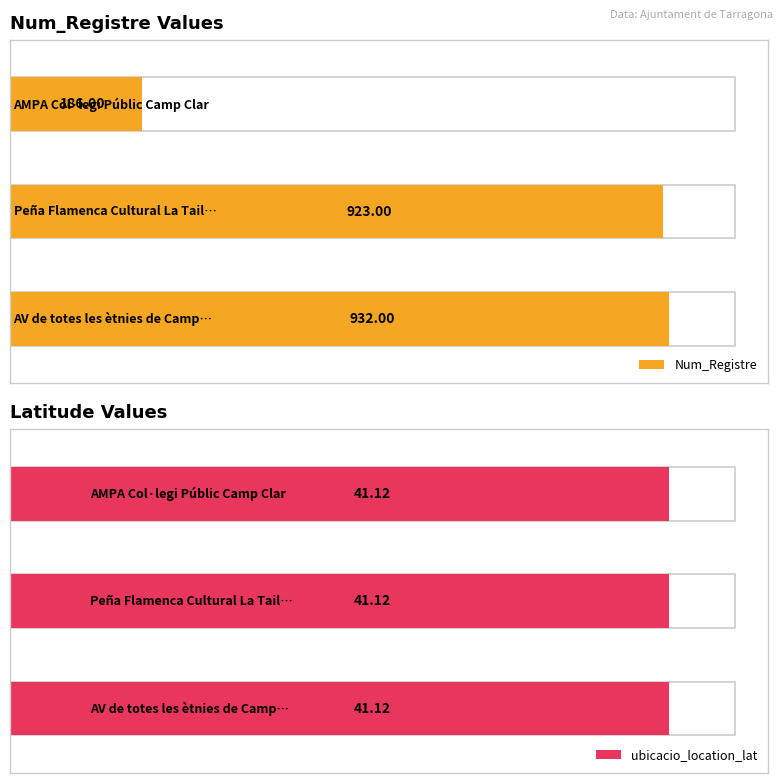

Reading left to right, transcribe all the data shown in this chart.

Num_Registre: AMPA Col·legi Públic Camp Clar=186.0	Peña Flamenca Cultural La Tailla=923.0	AV de totes les ètnies de Camp Clar=932.0
ubicacio_location_lat: AMPA Col·legi Públic Camp Clar=41.1	Peña Flamenca Cultural La Tailla=41.1	AV de totes les ètnies de Camp Clar=41.1